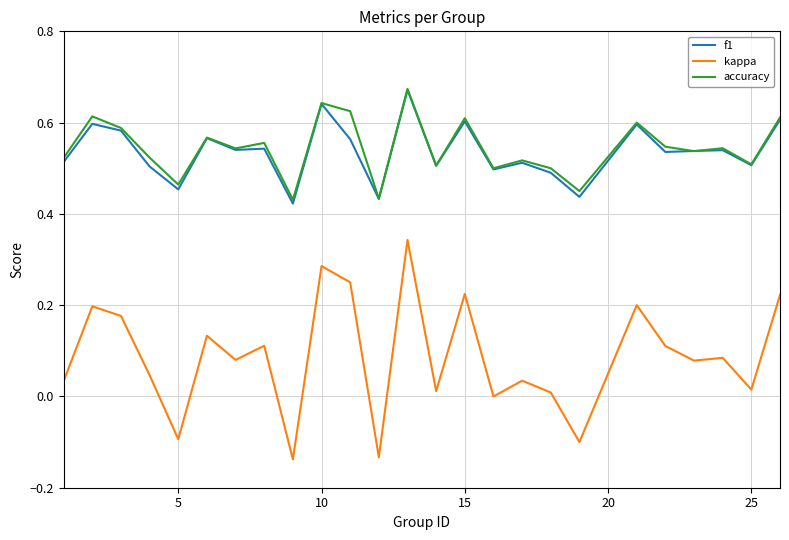

In f1, how many points are higher than both neighbors (excluding endpoints)?

9